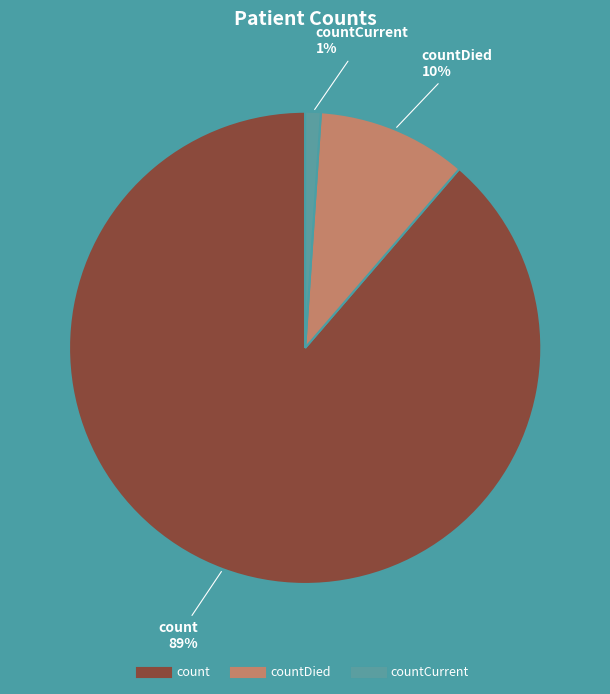

Is there a majority slice in this chart?

Yes